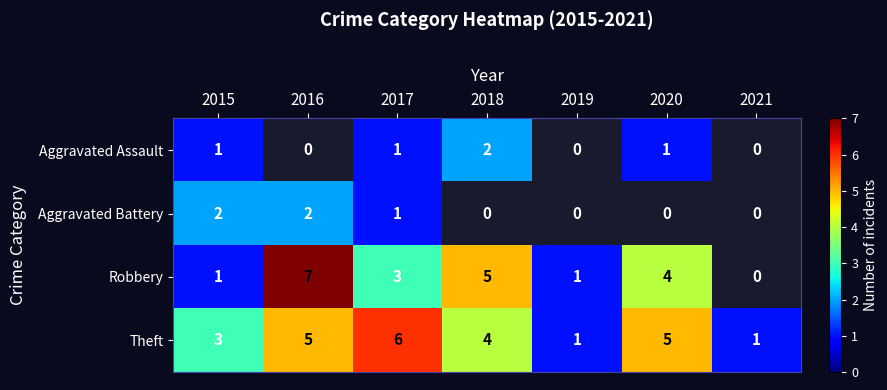

What is the total value across all series at 2015?

7